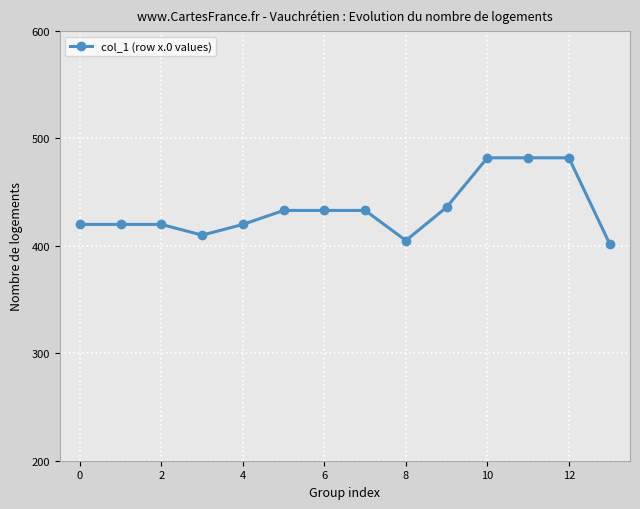

What is the maximum value shown in the chart?

482.0